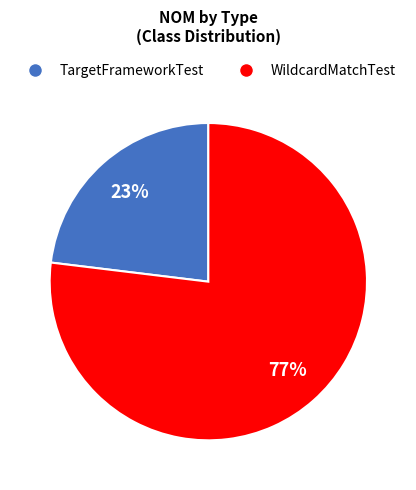

How many segments does this pie chart have?

2